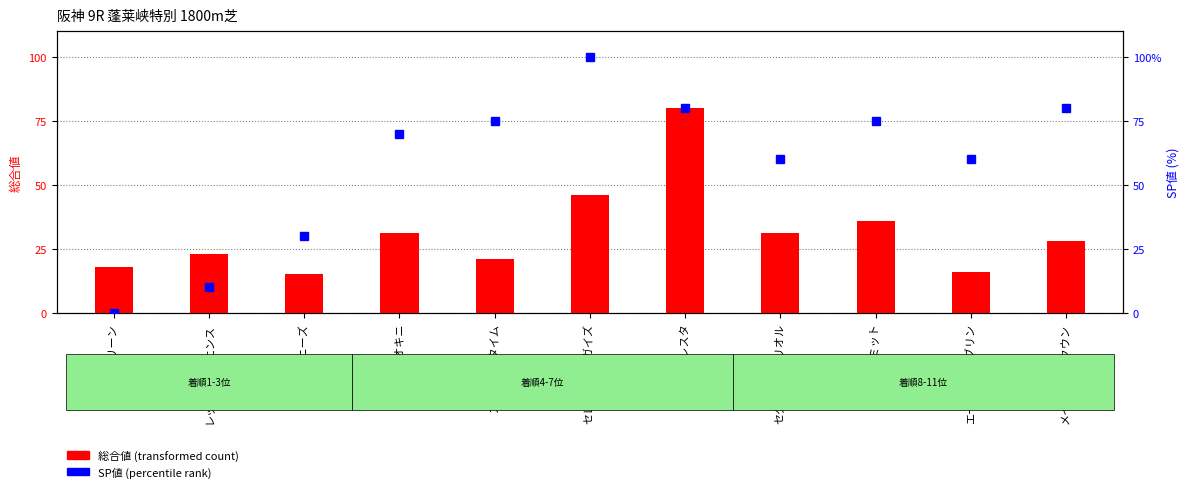

How many groups of bars are there?

11